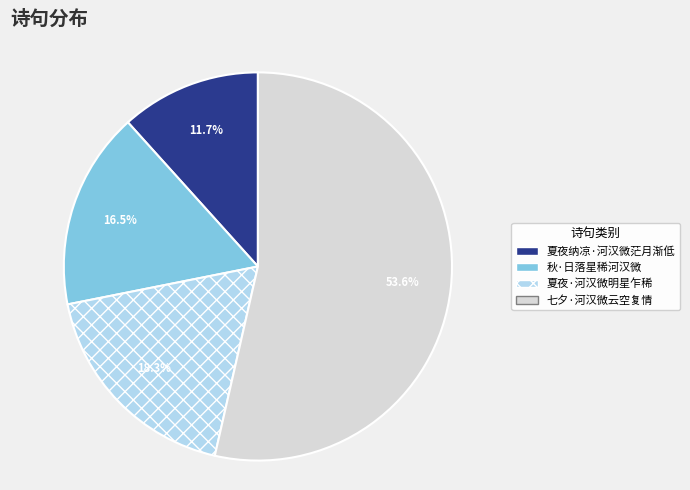

Is the sum of 夏夜·河汉微明星乍稀 and 七夕·河汉微云空复情 greater than half?

Yes